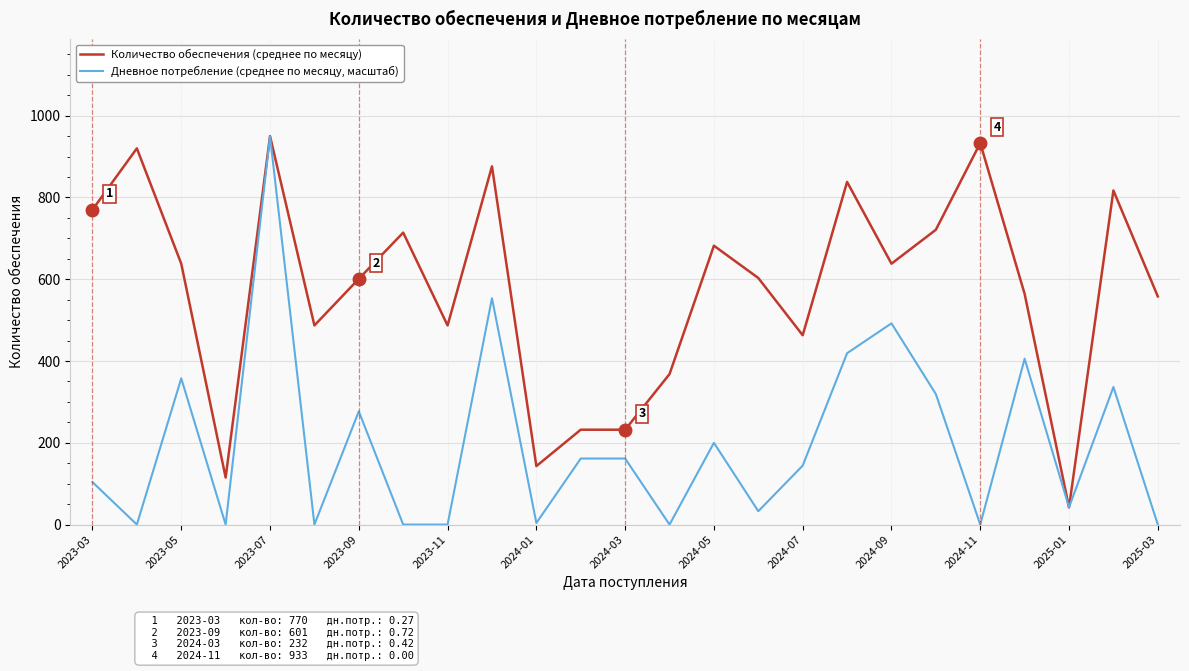

What is the maximum value for Дневное потребление (среднее по месяцу, масштаб)?

949.6